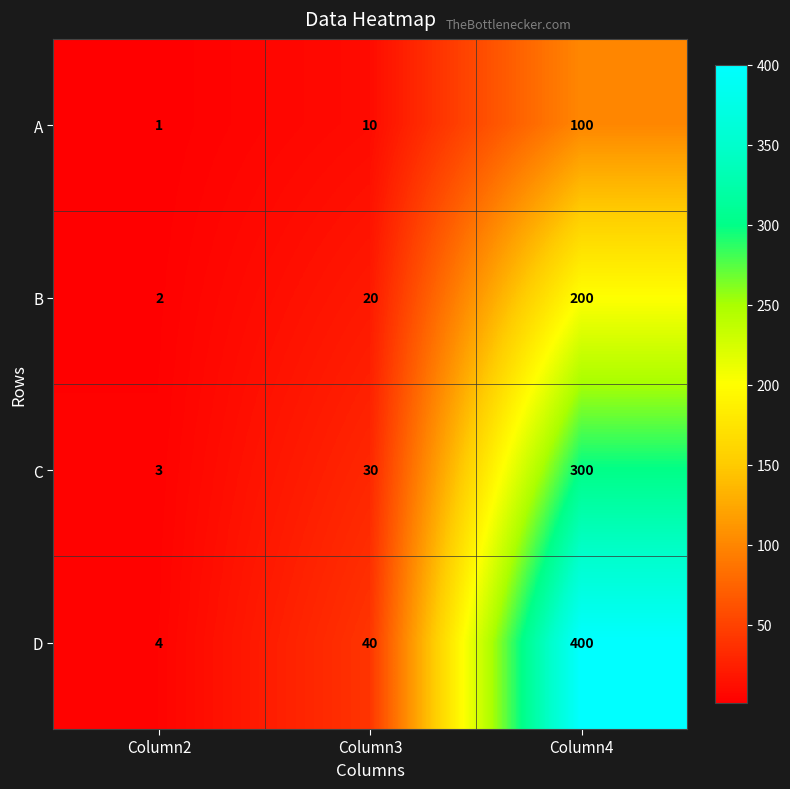

Which series changed the most between Column3 and Column4?

D